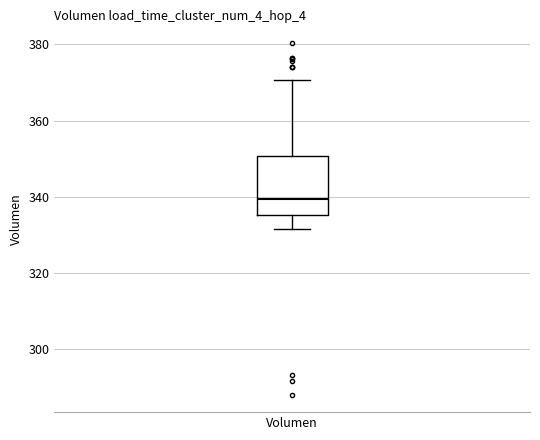

Read this box plot against the y-axis: the position of the median line, the range covered by the box, and the ends of both whiskers. The values are not printed on the chart, so give them approximately, as read against the axis.

median 340, box 336 to 350, whiskers 332 to 370